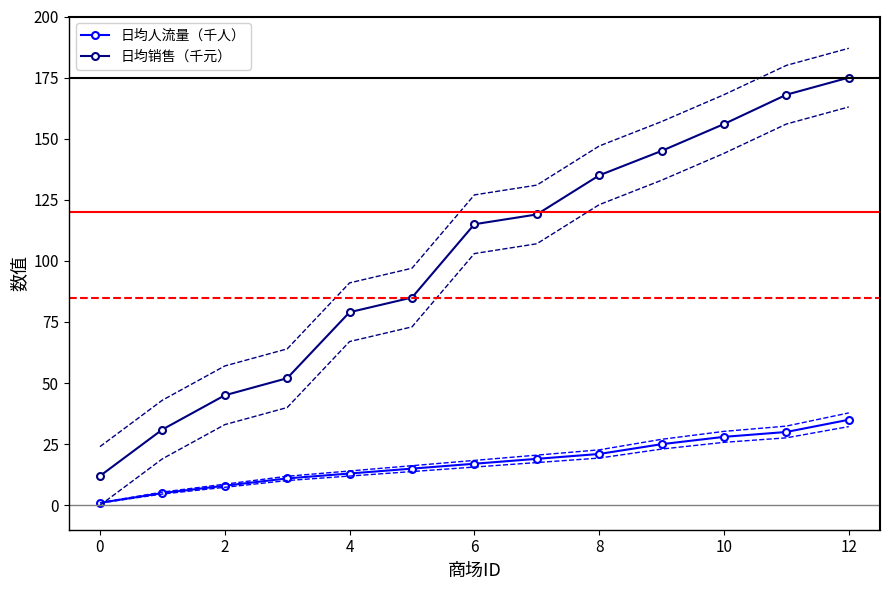

How many series are shown in this chart?

2